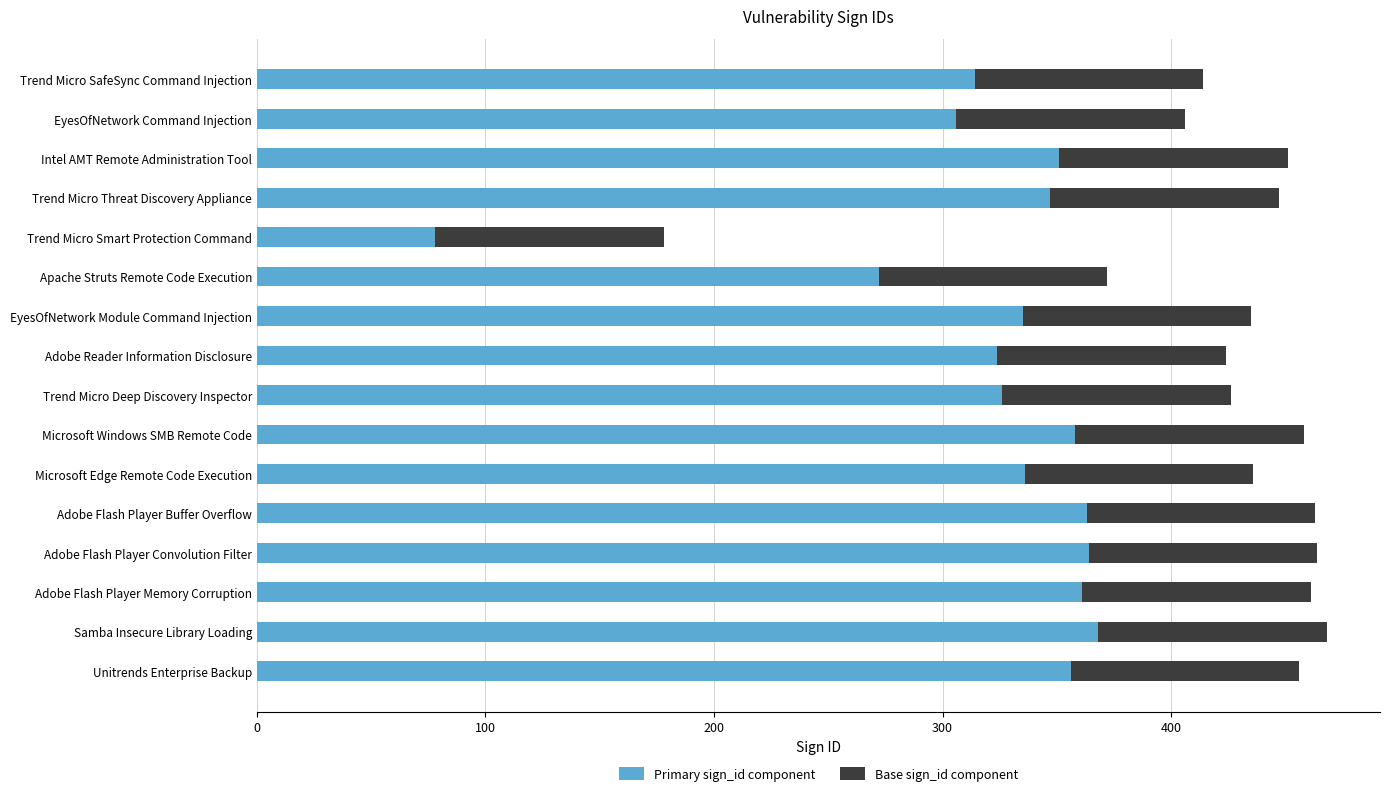

What are all the series names shown in the legend?

Primary sign_id component, Base sign_id component